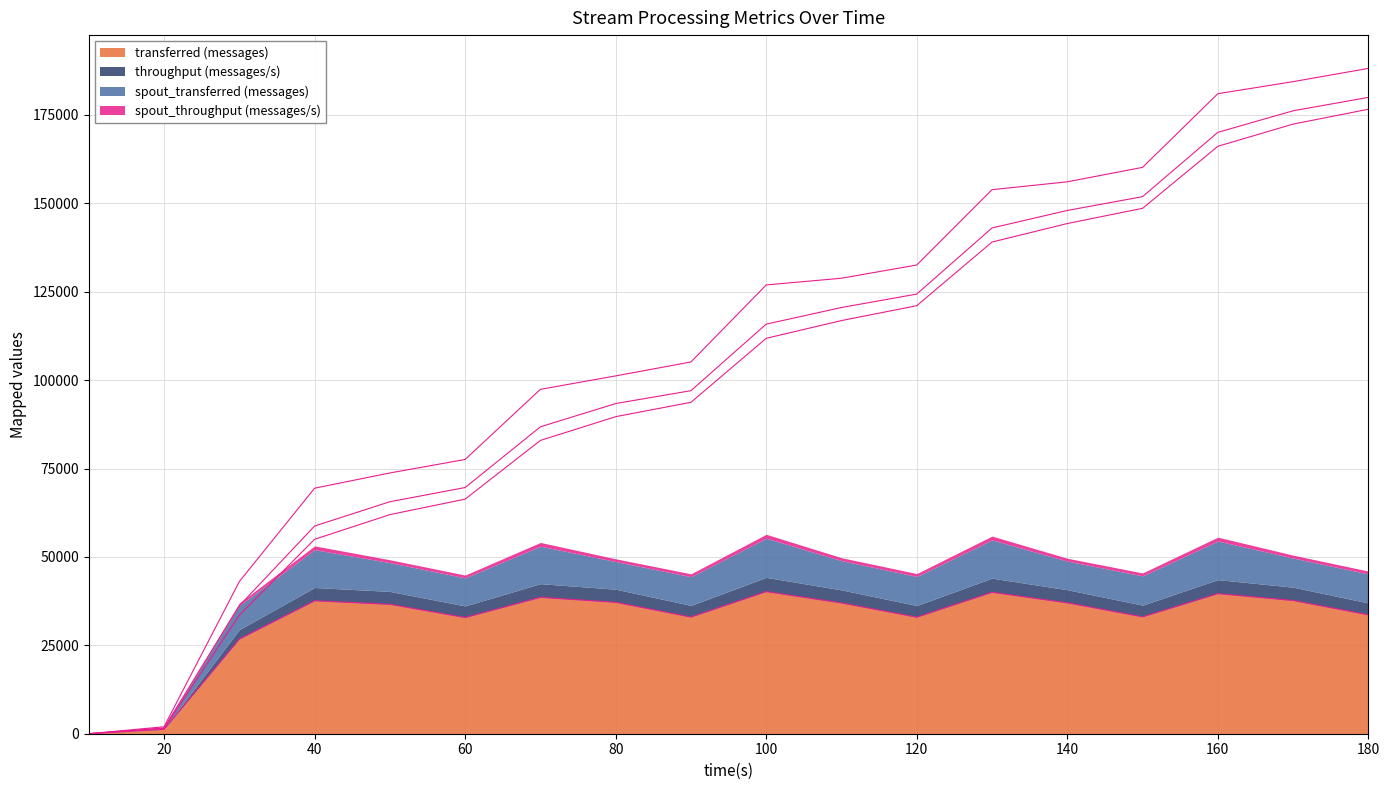

Reading right to left, list all the values displayed in this chart.

transferred (messages): 33620	37680	39620	33060	37020	40000	32960	36980	40200	33000	37160	38580	32860	36600	37600	26780	1240	0
spout_acked (messages): 142980	134720	126500	115520	107260	99040	88080	79860	71620	60720	52500	44360	33480	25360	17380	6740	280	0
throughput (messages/s): 3356	3761	3952	3301	3696	3992	3290	3691	4012	3290	3708	3851	3280	3645	3751	2666	123	0
spout_transferred (messages): 8200	8240	10920	8280	8100	10820	8220	8280	11080	8120	7820	10600	7940	8140	10700	6840	320	0
spout_throughput (messages/s): 818	822	1089	826	808	1080	820	826	1106	809	780	1058	792	810	1067	681	31	0